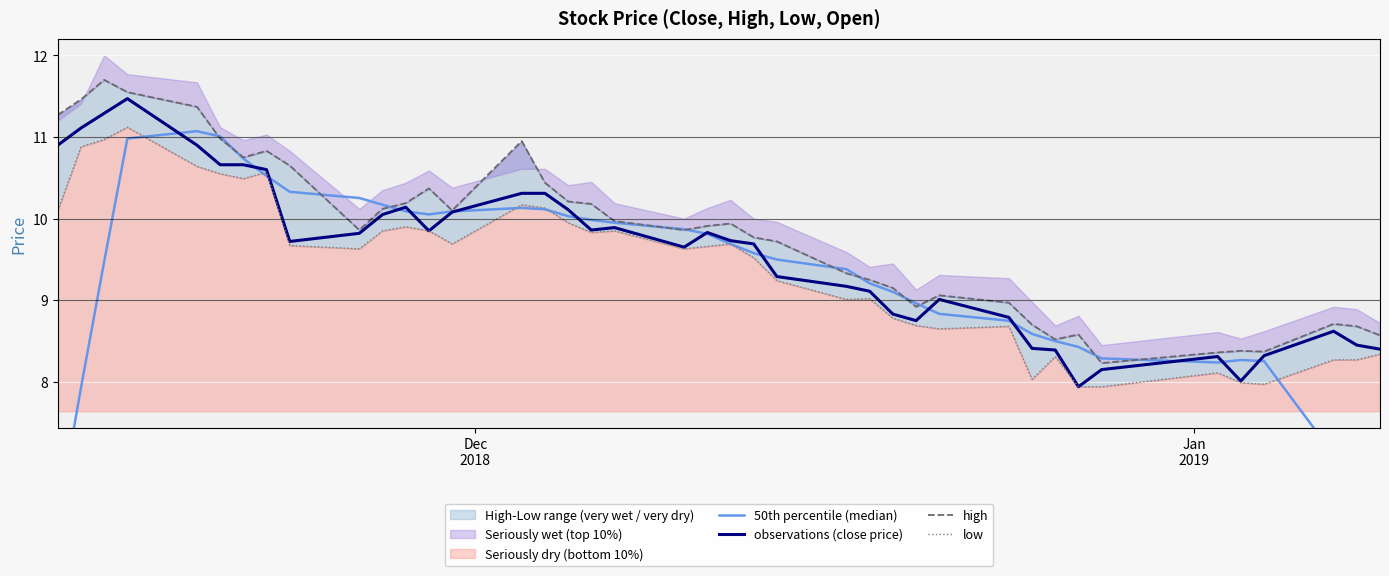

What is the minimum value for observations (close price)?

7.9